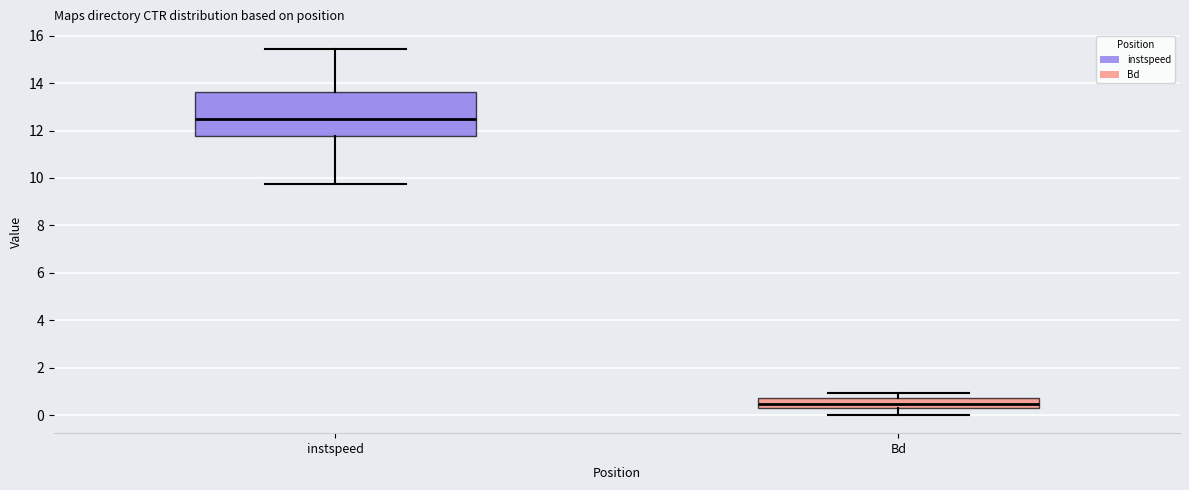

Reading left to right, transcribe this box plot: for each box, give where its median line is, the range the box spans, and where its two whiskers end, as read against the y-axis. The values are not printed on the chart, so give them approximately, as read against the axis.

instspeed: median 12.6, box 11.8 to 13.6, whiskers 9.8 to 15.4
Bd: median 0.4 (inside the box), box 0.4 to 0.8, whiskers 0.0 to 1.0